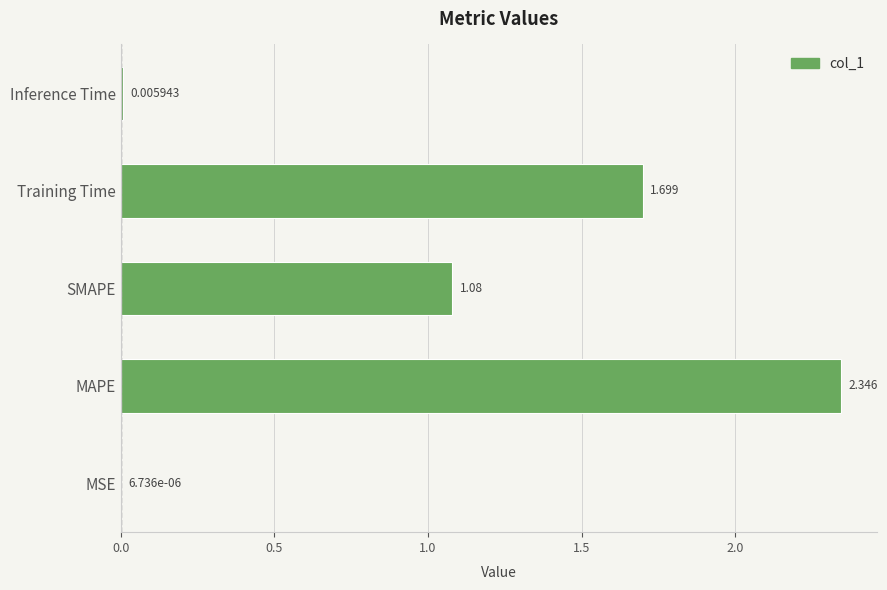

At which label is the value closest to 1?

SMAPE